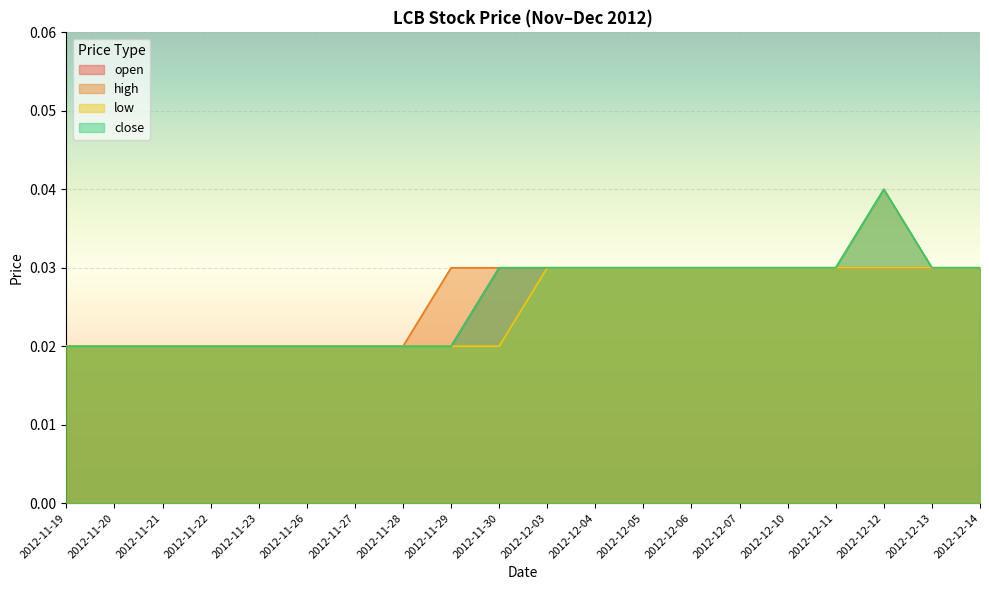

What is the total value across all series at 2012-11-28?

0.1